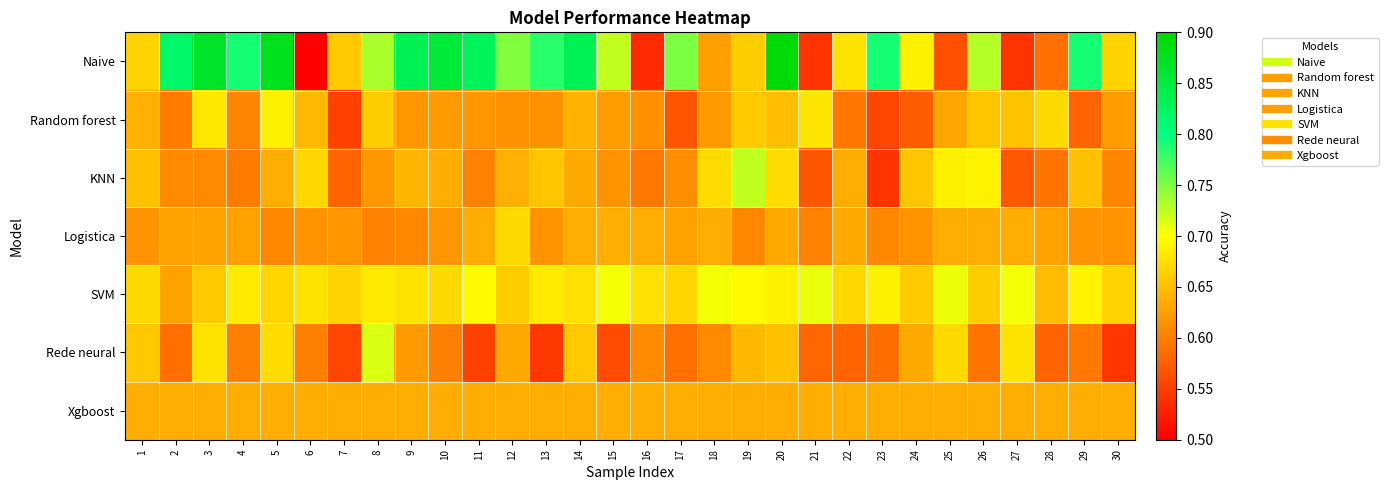

At which category does the chart reach its minimum across all series?

6